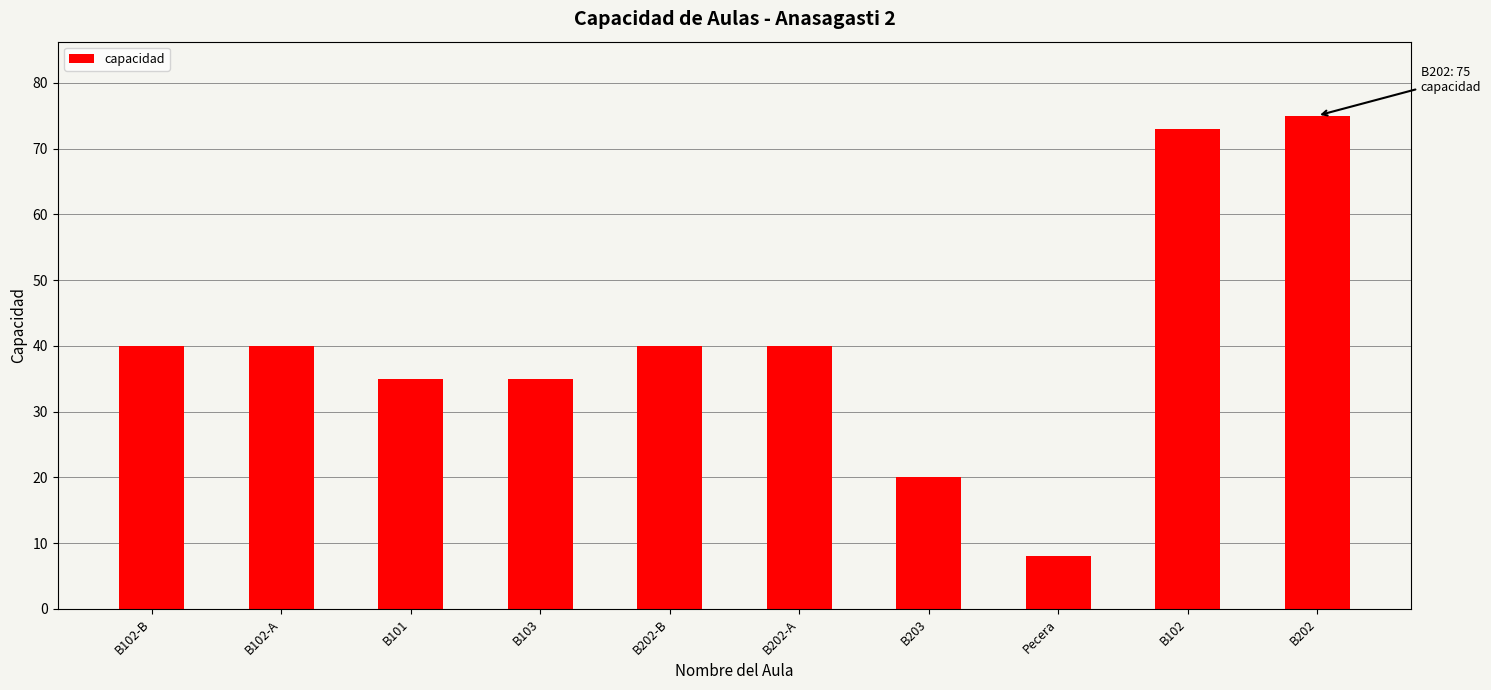

What is the sum of all values?

406